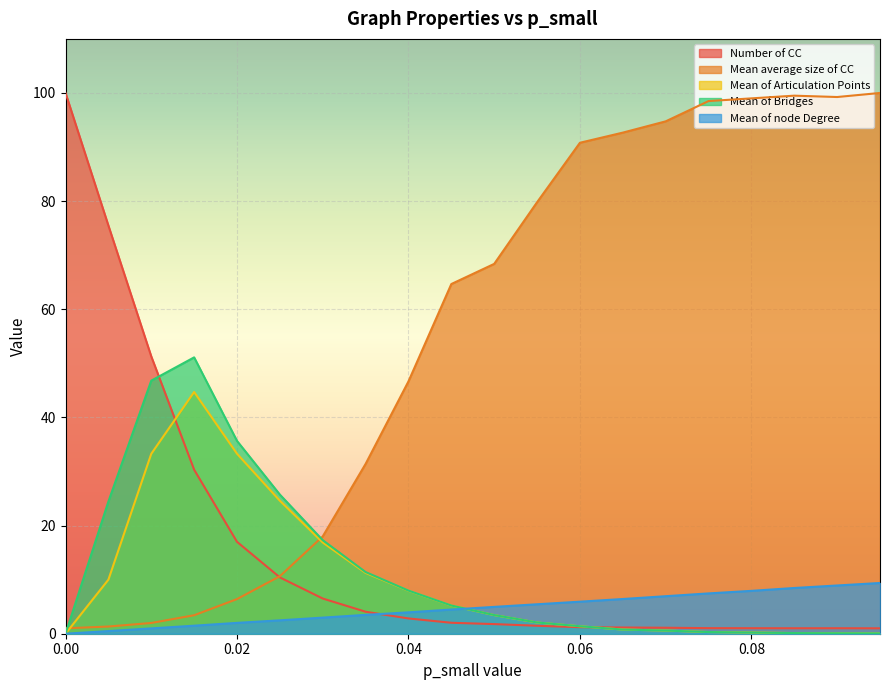

Which series ends up on top after the final intersection of Mean of node Degree and Mean of Articulation Points?

Mean of node Degree